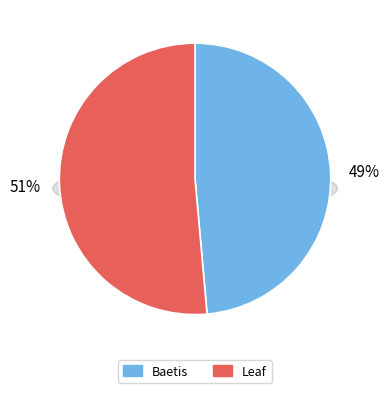

Which slice represents more than half of the pie?

Leaf